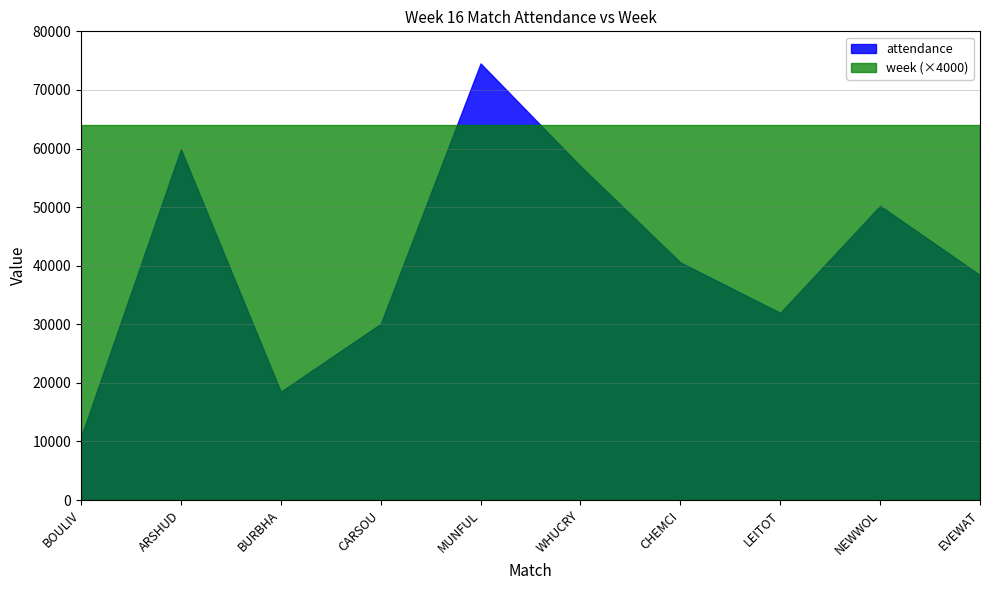

What are all the series names shown in the legend?

attendance, week (×4000)